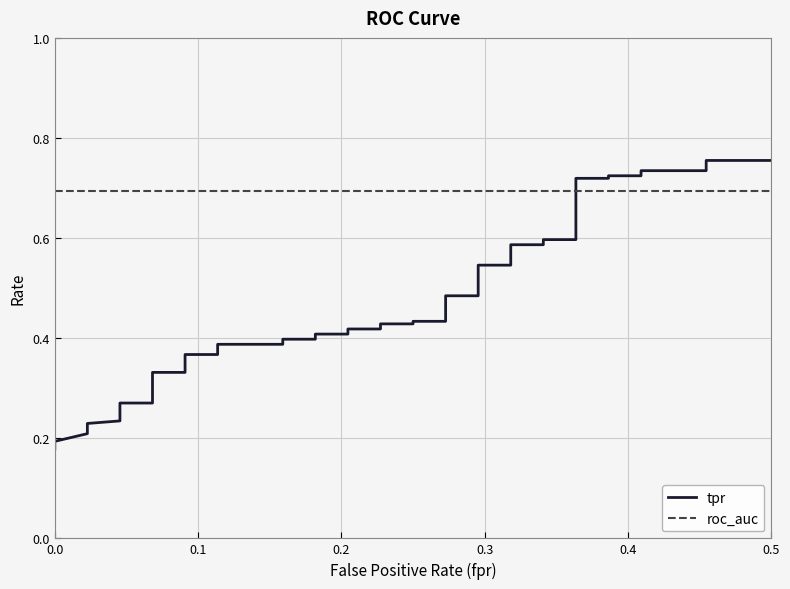

Reading left to right, transcribe all the data shown in this chart.

tpr: 0.2	0.2	0.2	0.2	0.2	0.3	0.3	0.3	0.3	0.3	0.4	0.4	0.4	0.4	0.4	0.4	0.4	0.4	0.4	0.4	0.4	0.4	0.4	0.4	0.5	0.5	0.5	0.5	0.6	0.6	0.6	0.6	0.7	0.7	0.7	0.7	0.7	0.7	0.8	0.8
roc_auc: 0.7	0.7	0.7	0.7	0.7	0.7	0.7	0.7	0.7	0.7	0.7	0.7	0.7	0.7	0.7	0.7	0.7	0.7	0.7	0.7	0.7	0.7	0.7	0.7	0.7	0.7	0.7	0.7	0.7	0.7	0.7	0.7	0.7	0.7	0.7	0.7	0.7	0.7	0.7	0.7